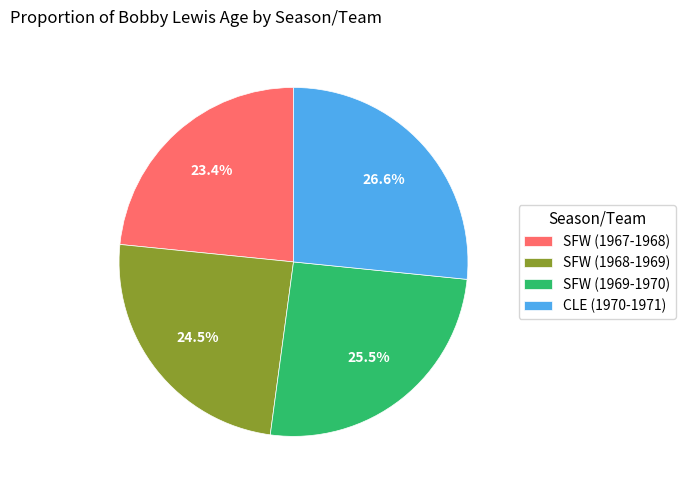

Which category has the biggest portion of the pie?

CLE (1970-1971)